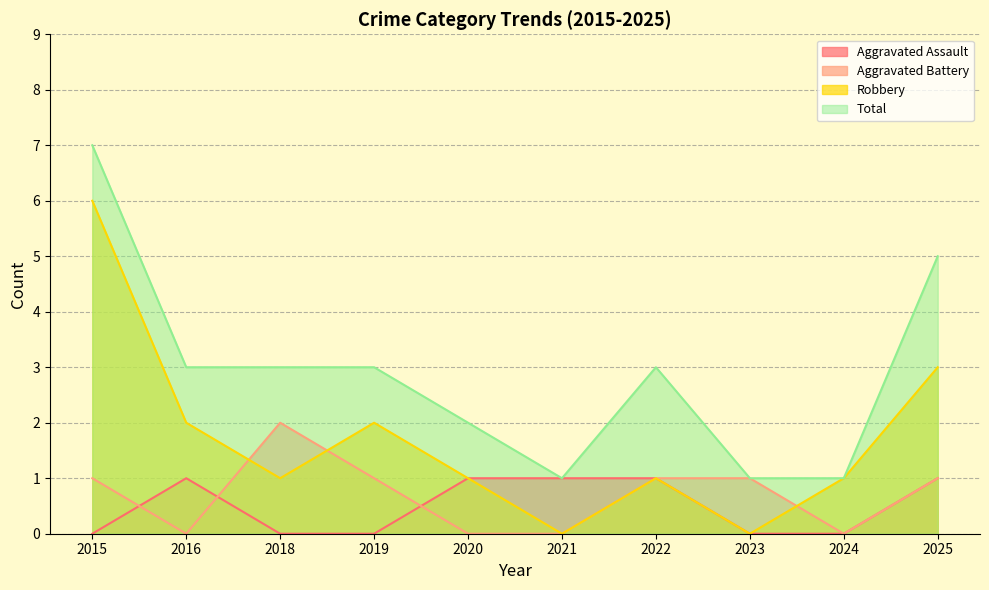

Is it true that Robbery equals 1 at 2020?

True